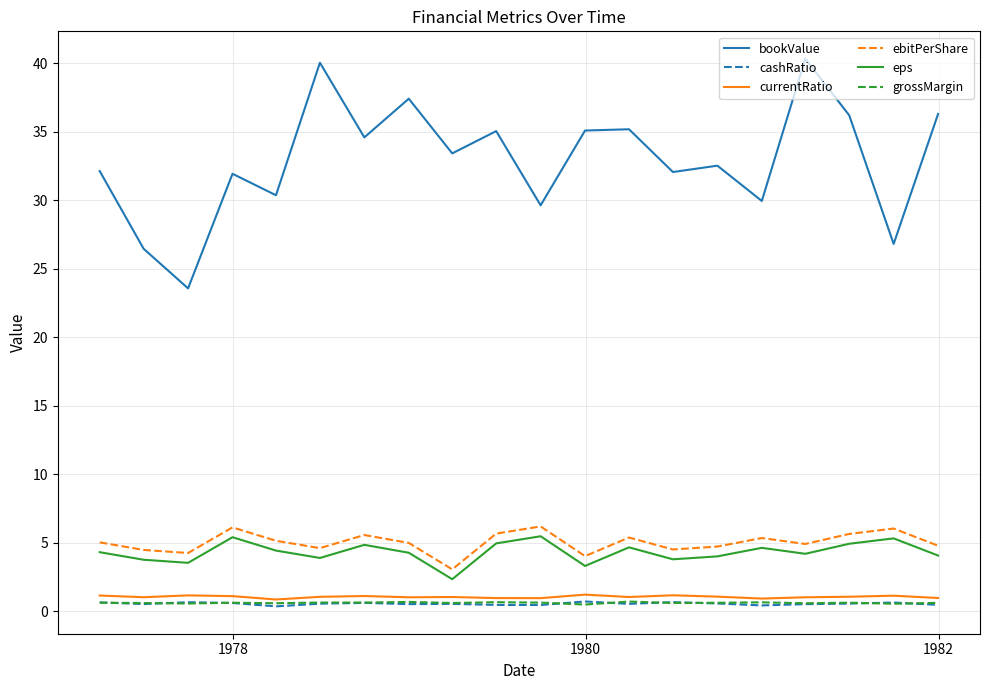

True or false: eps and currentRatio cross at least once.

False